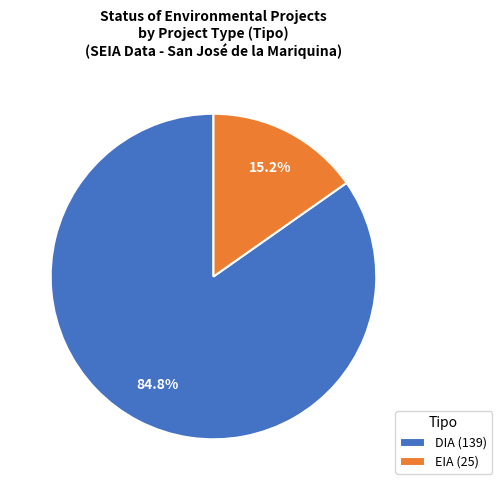

How many slices are in this pie chart?

2